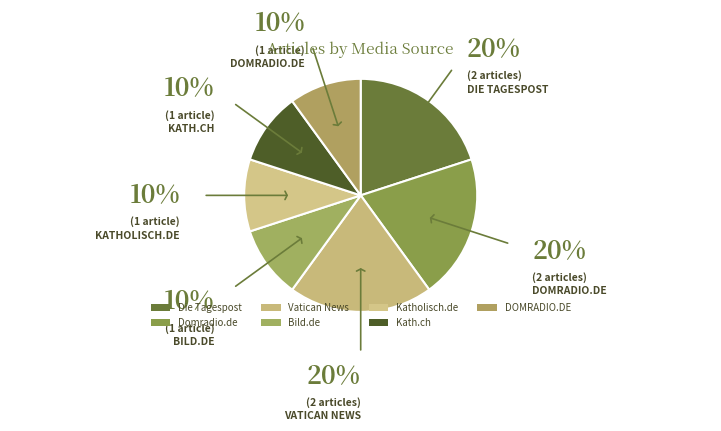

Does Bild.de represent more than half of the total?

No